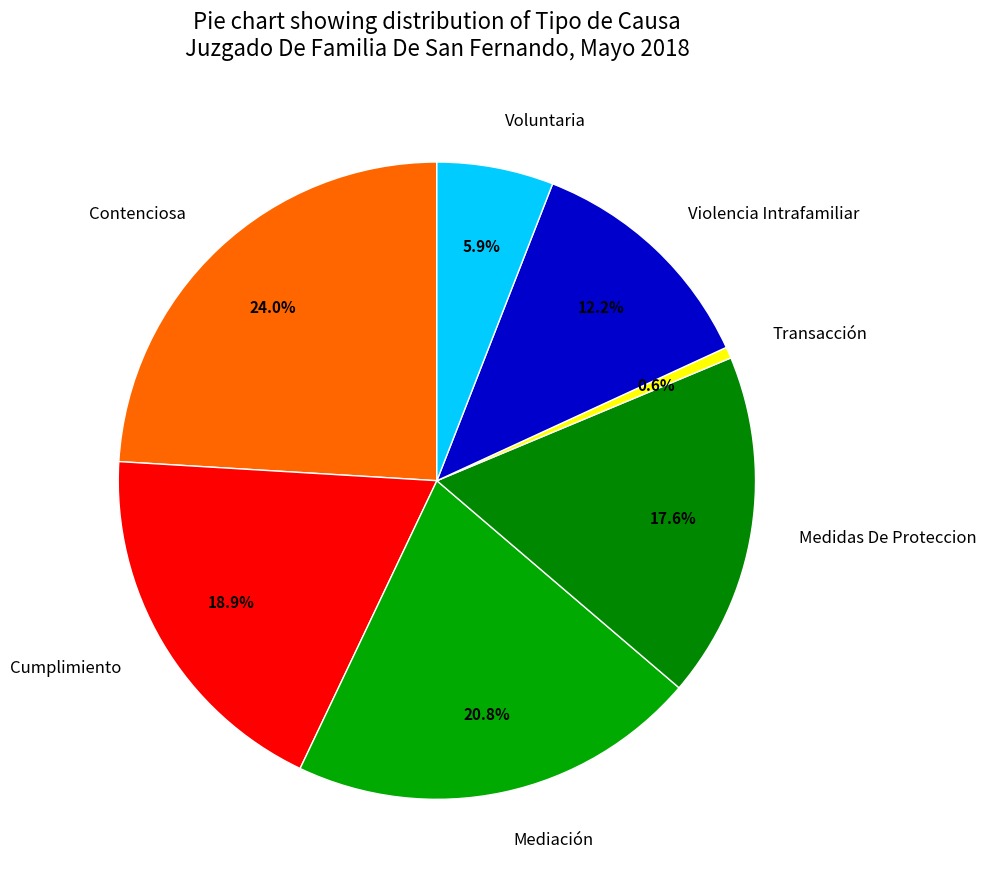

Does any single category account for the majority?

No